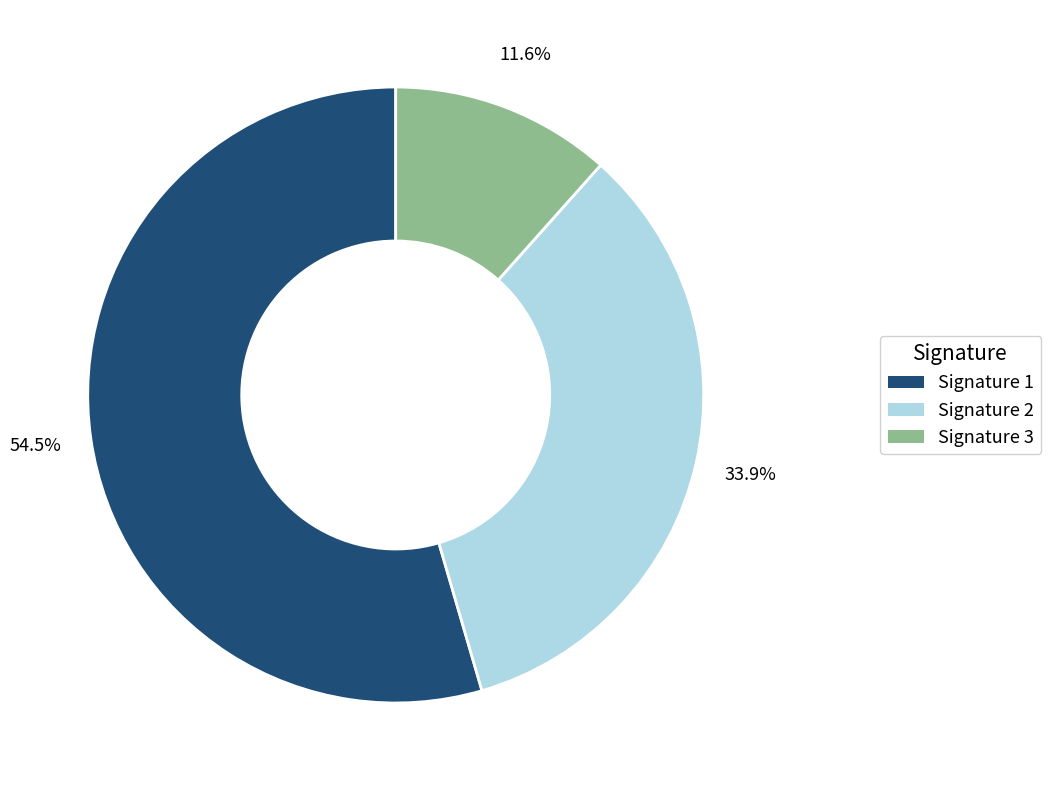

Does any single category account for the majority?

Yes